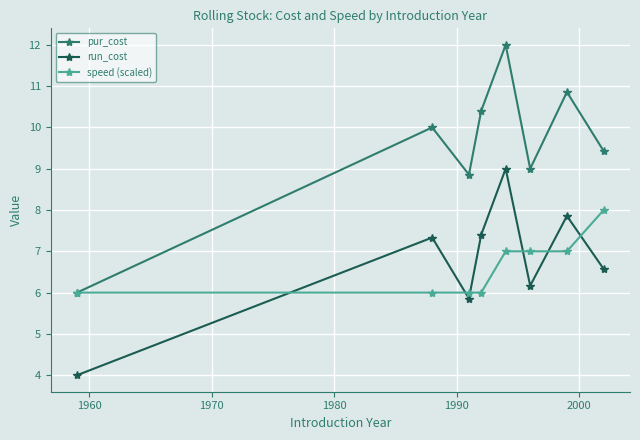

Reading left to right, what are all the values shown in this chart?

pur_cost: 6.0	10.0	8.9	10.4	12.0	9.0	10.9	9.4
run_cost: 4.0	7.3	5.9	7.4	9.0	6.2	7.9	6.6
speed (scaled): 6.0	6.0	6.0	6.0	7.0	7.0	7.0	8.0